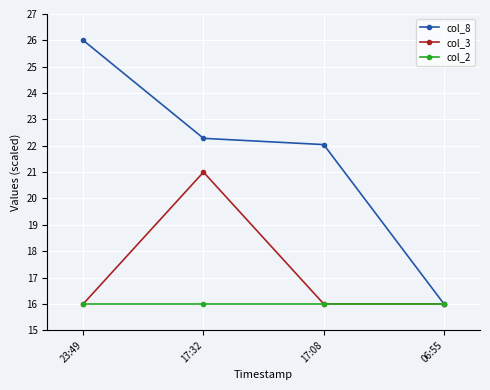

At which category is the sum across all series the highest?

17:32